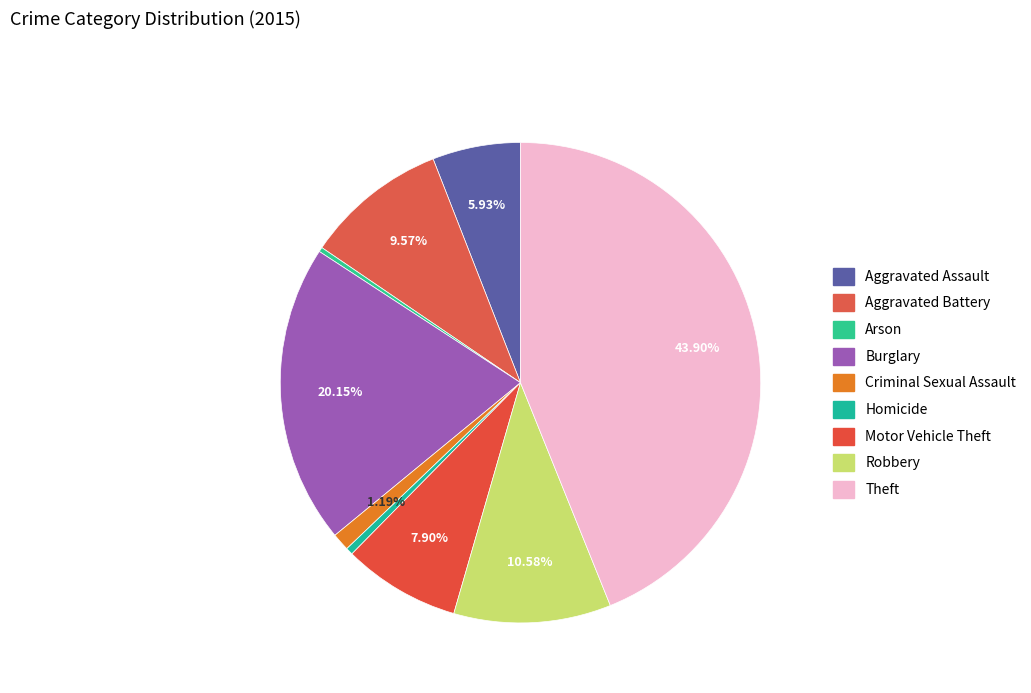

To the nearest percent, what is the combined percentage of Aggravated Assault and Burglary?

26%